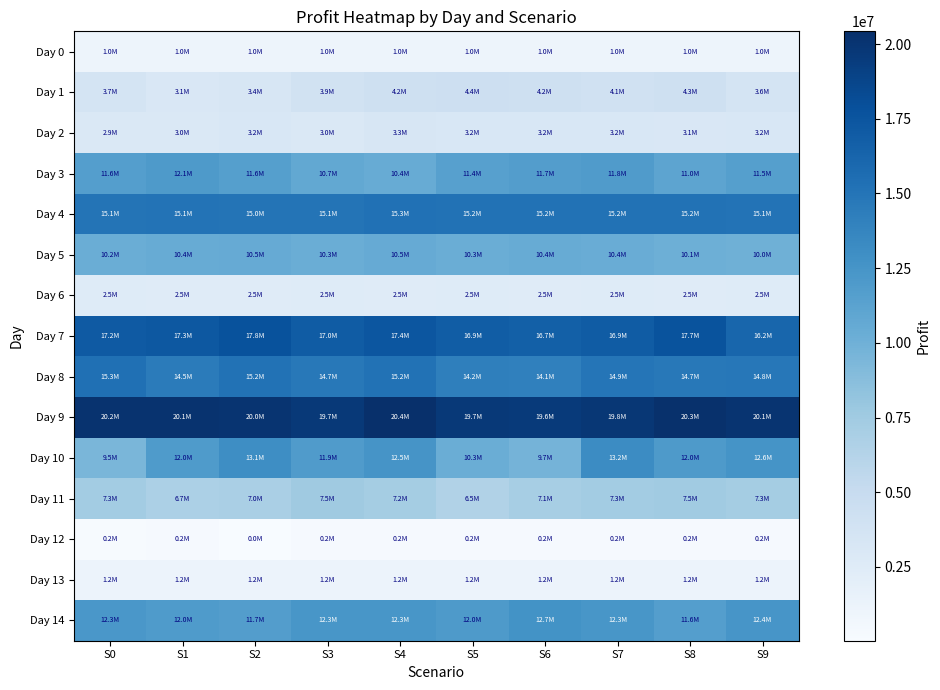

What is the spread (max minus min) of values at S5?

19449748.0